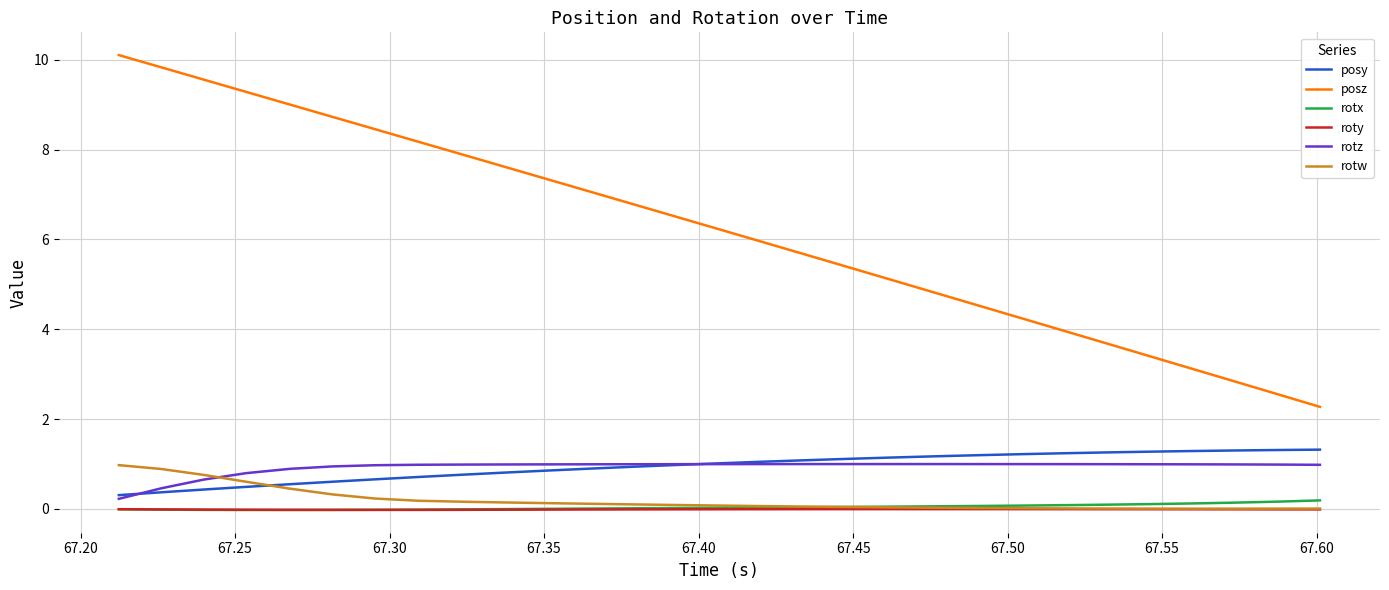

Which series has the largest total across all categories?

posz